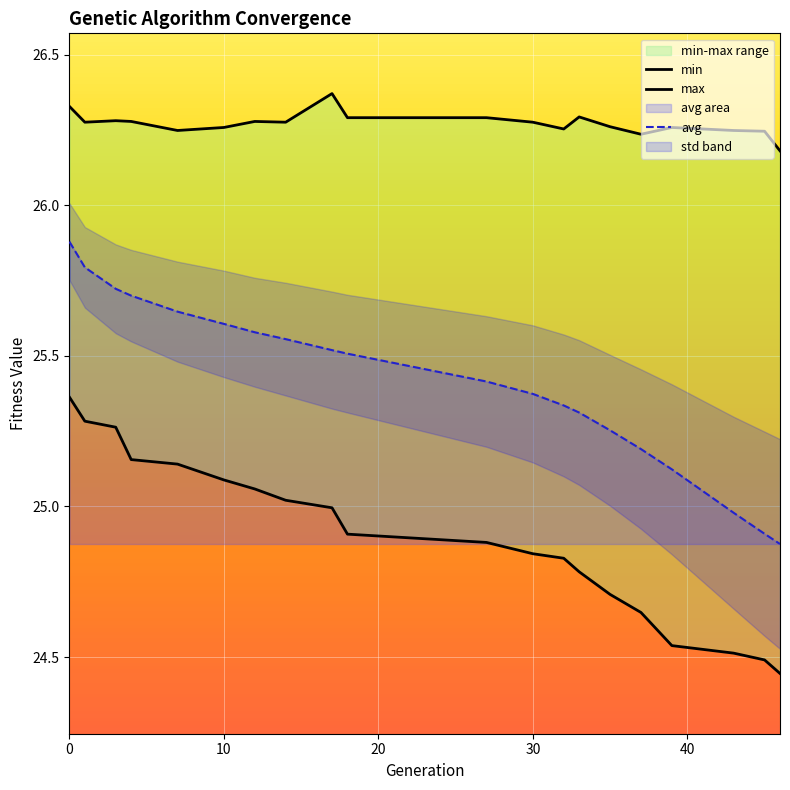

What is the maximum value shown in the chart?

26.4